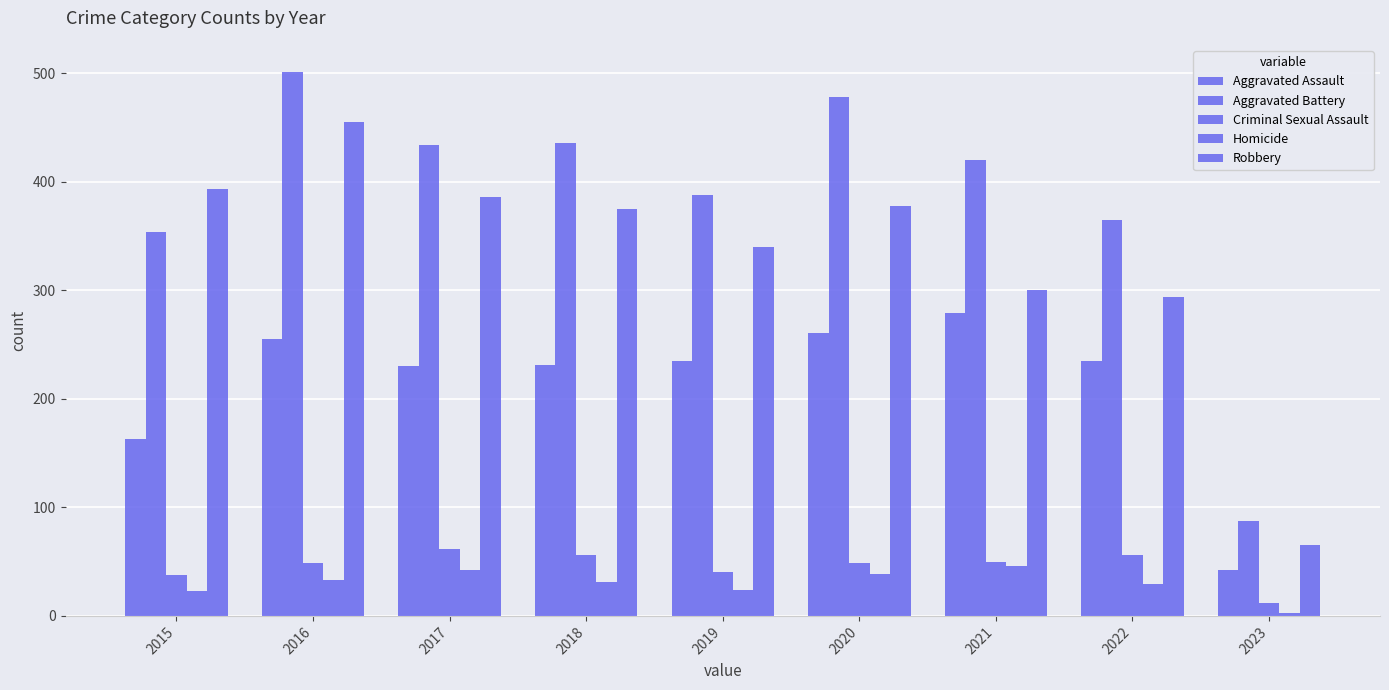

At which label is Aggravated Battery closest to 294?

2015